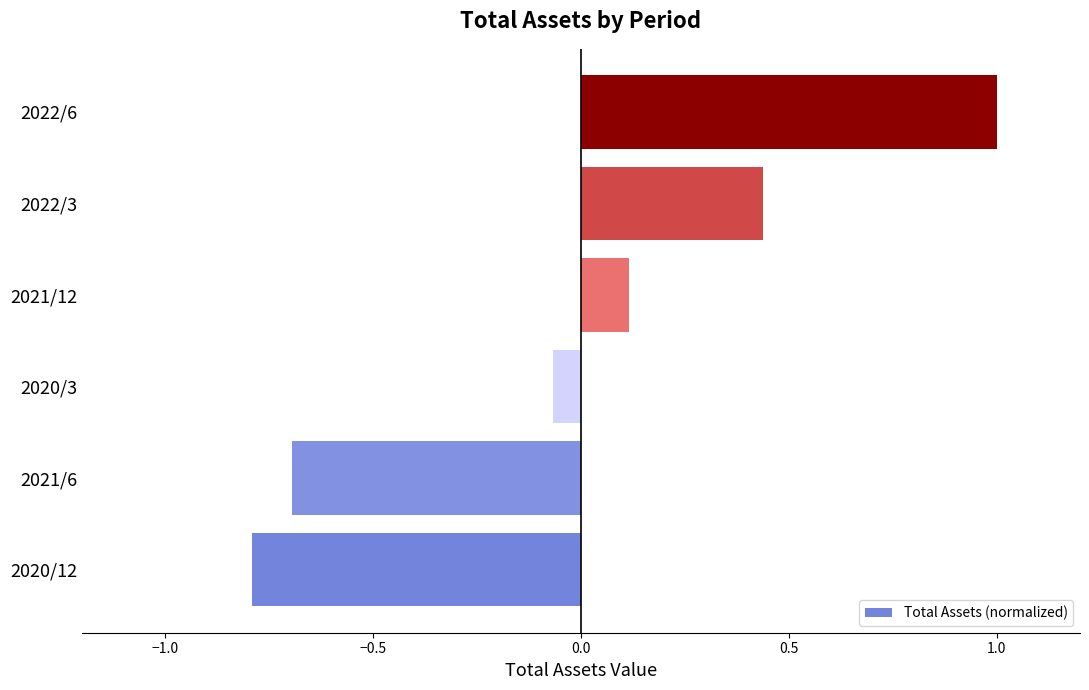

The value at 2022/3 is 0.6. True or false?

False